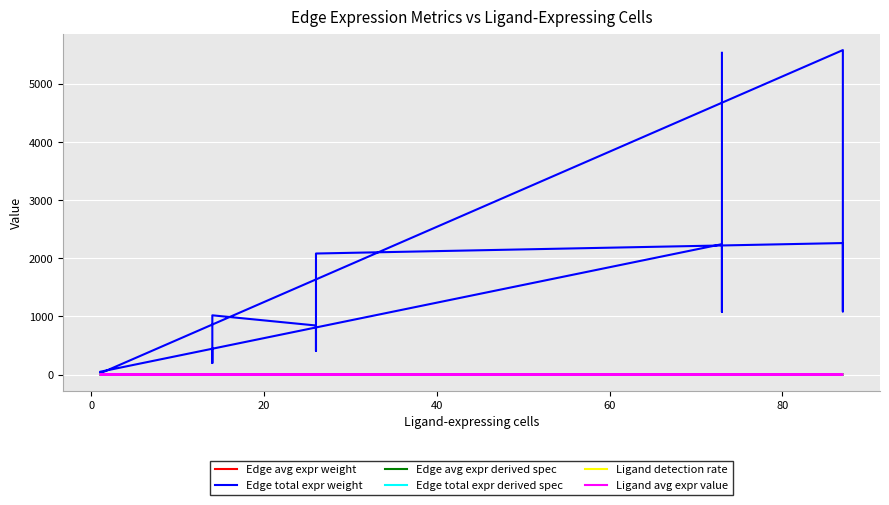

What is the greatest value displayed?

5588.1